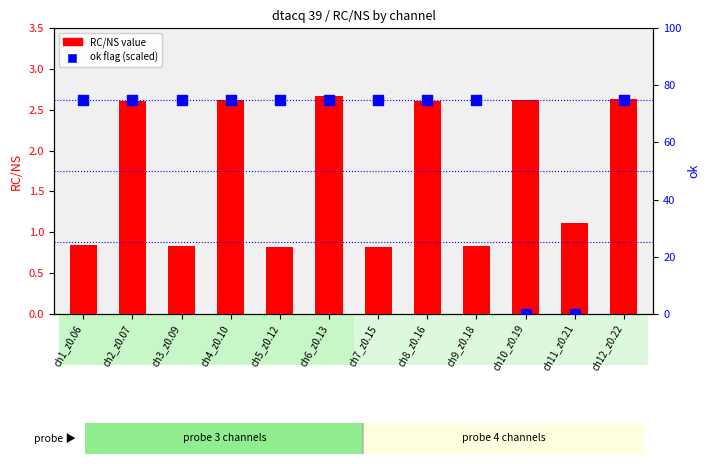

Which series contains the highest Y value?

ok (percentile)